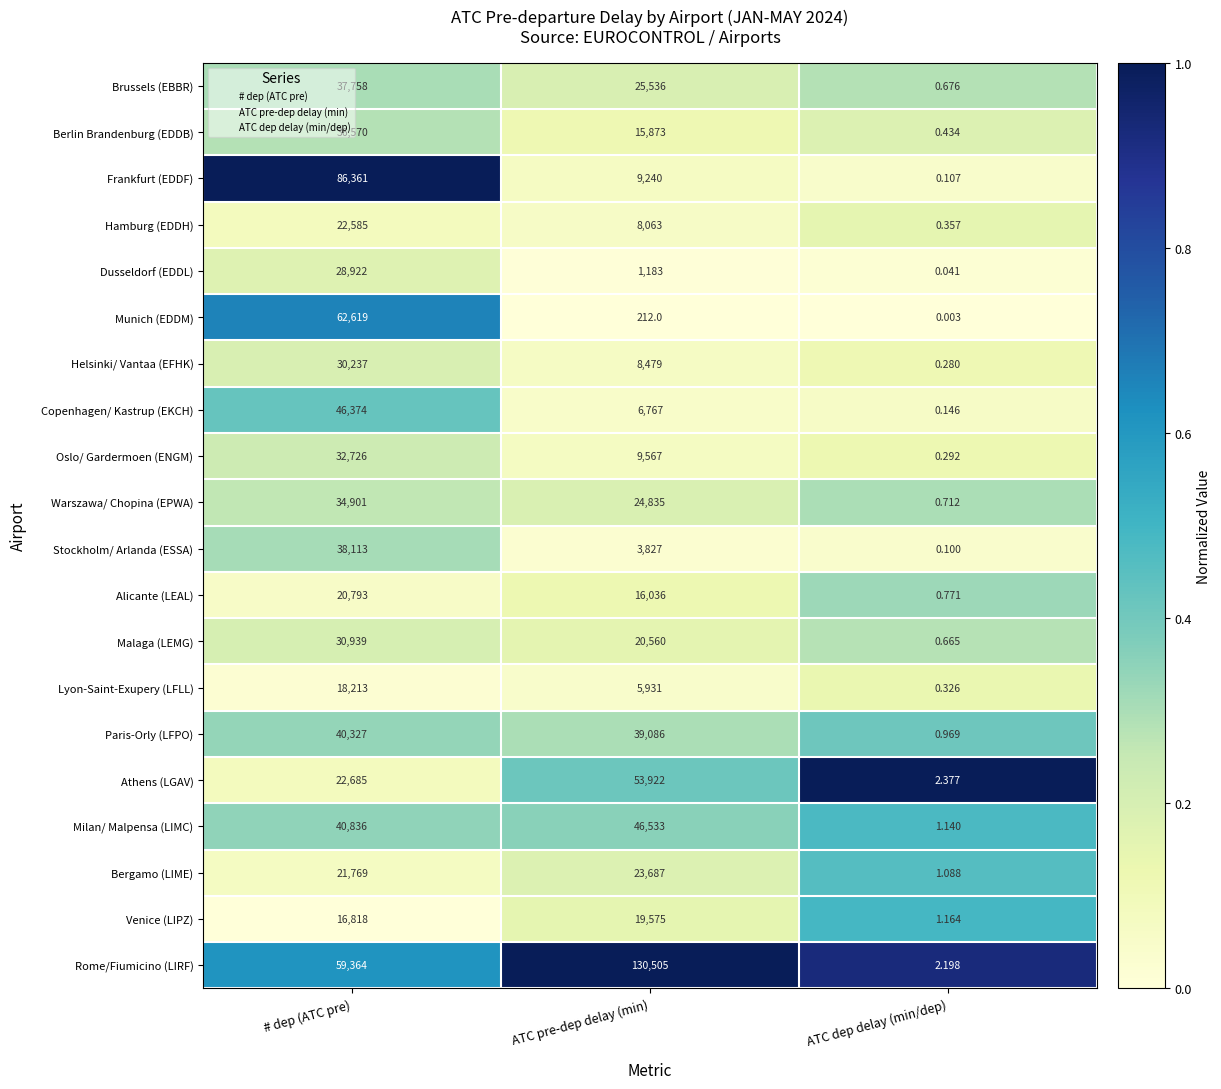

Which series has the largest total across all categories?

Rome/Fiumicino (LIRF)